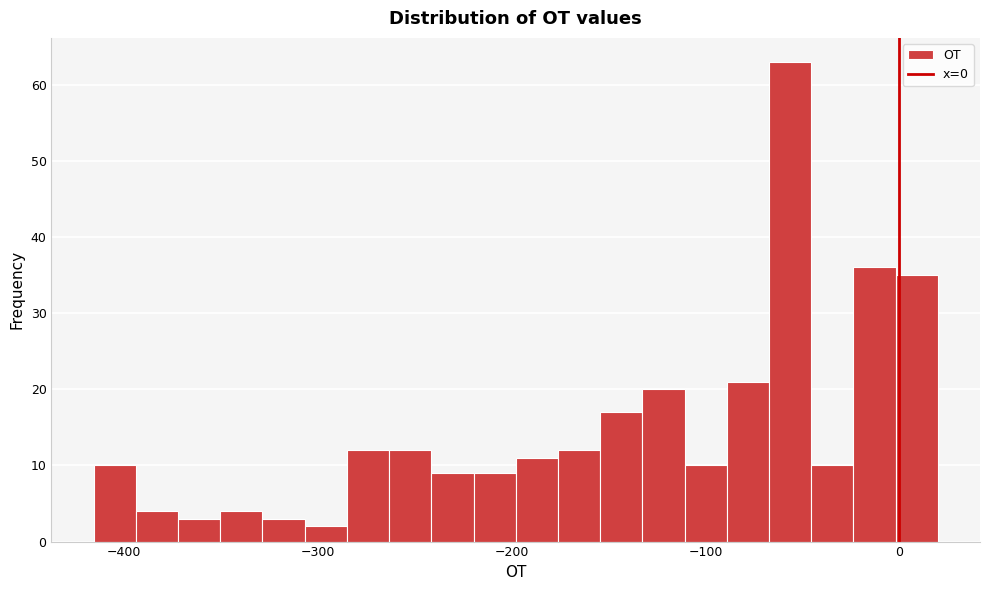

Read against the x-axis, roughly where is the centre of the tallest bar?

-60